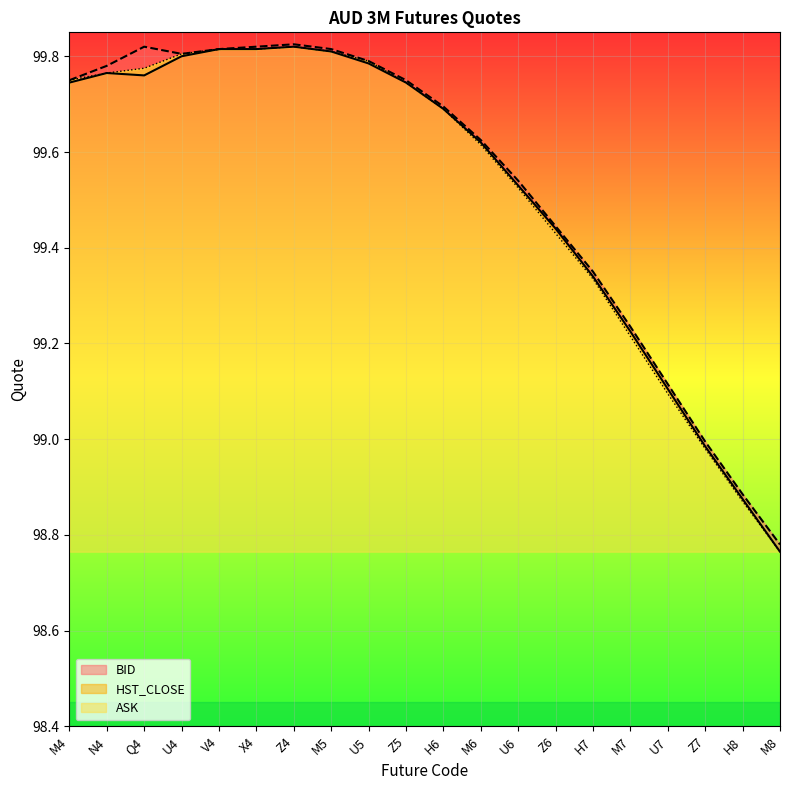

What position from the left is N4?

2